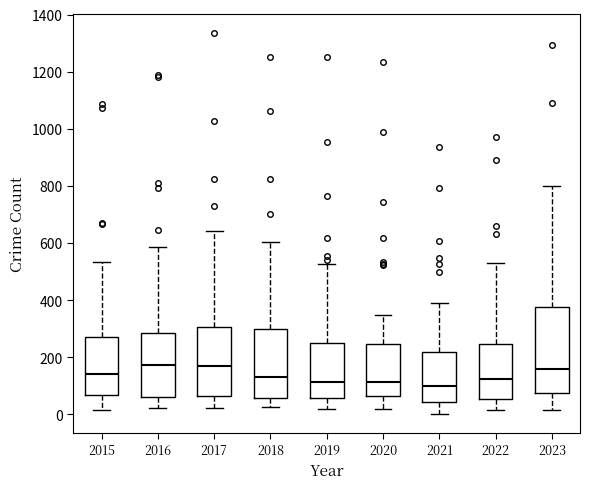

Comparing the boxes themselves (not the whiskers), which one is the tallest?

2023